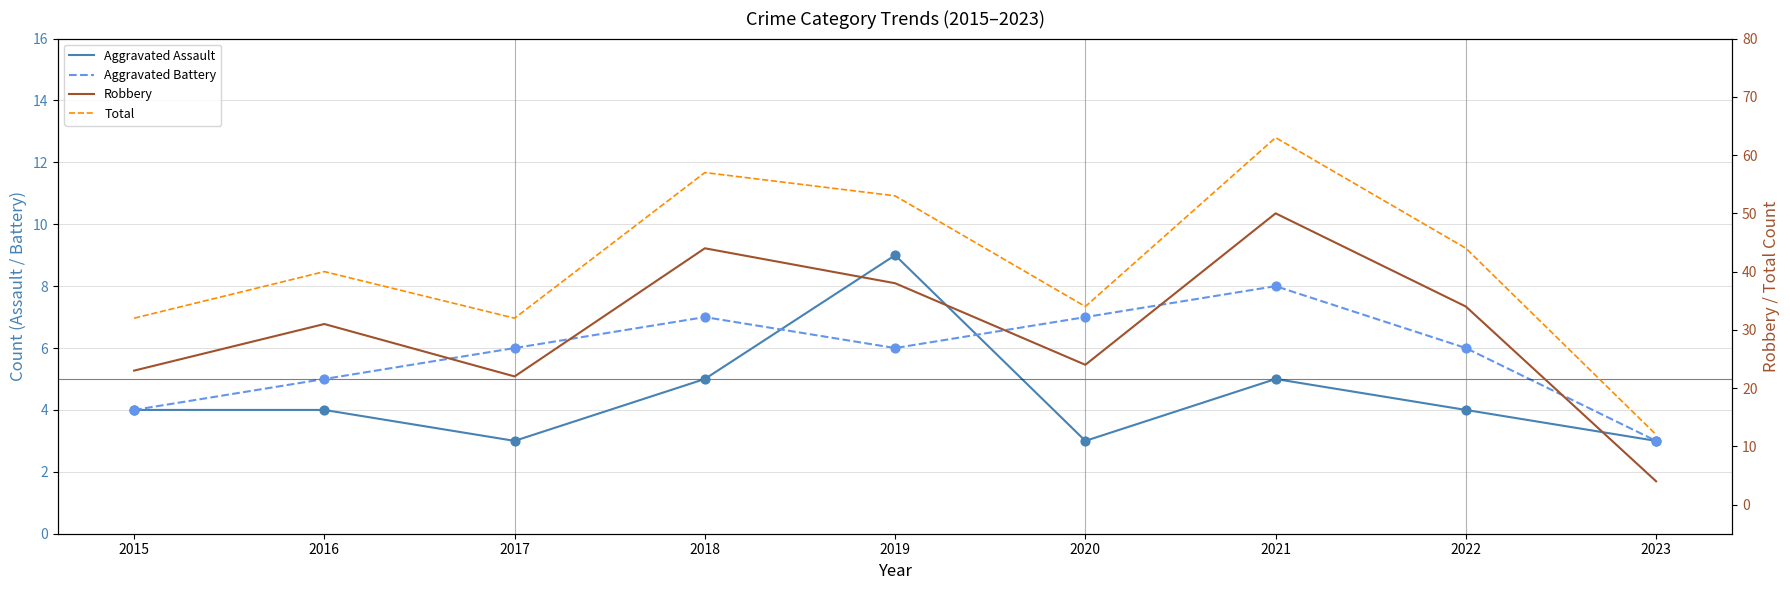

At how many categories does at least one series exceed 35?

5